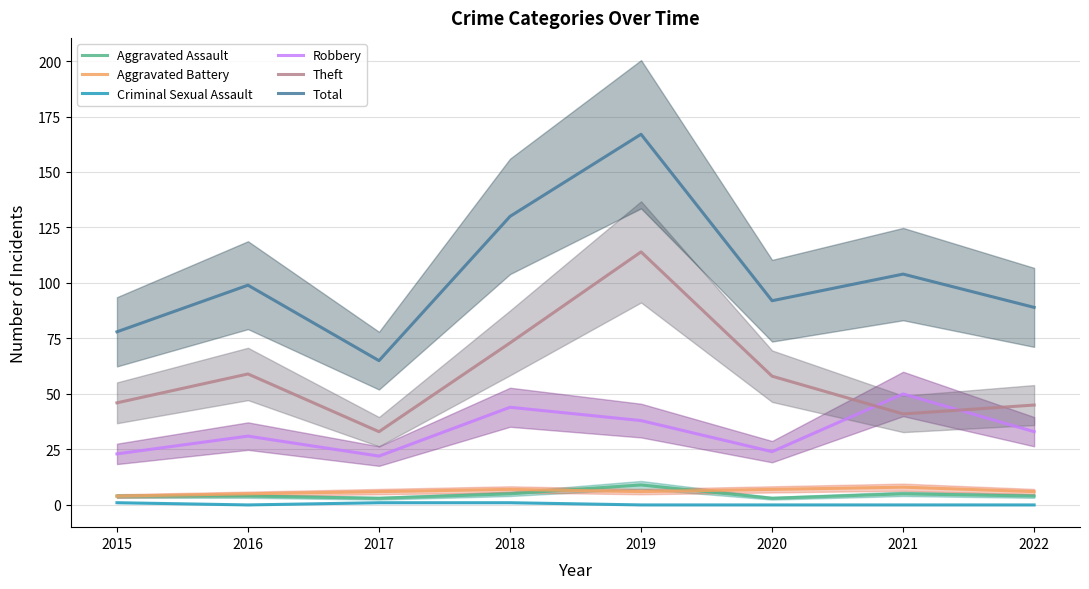

What is the total value across all series at 2022?

177